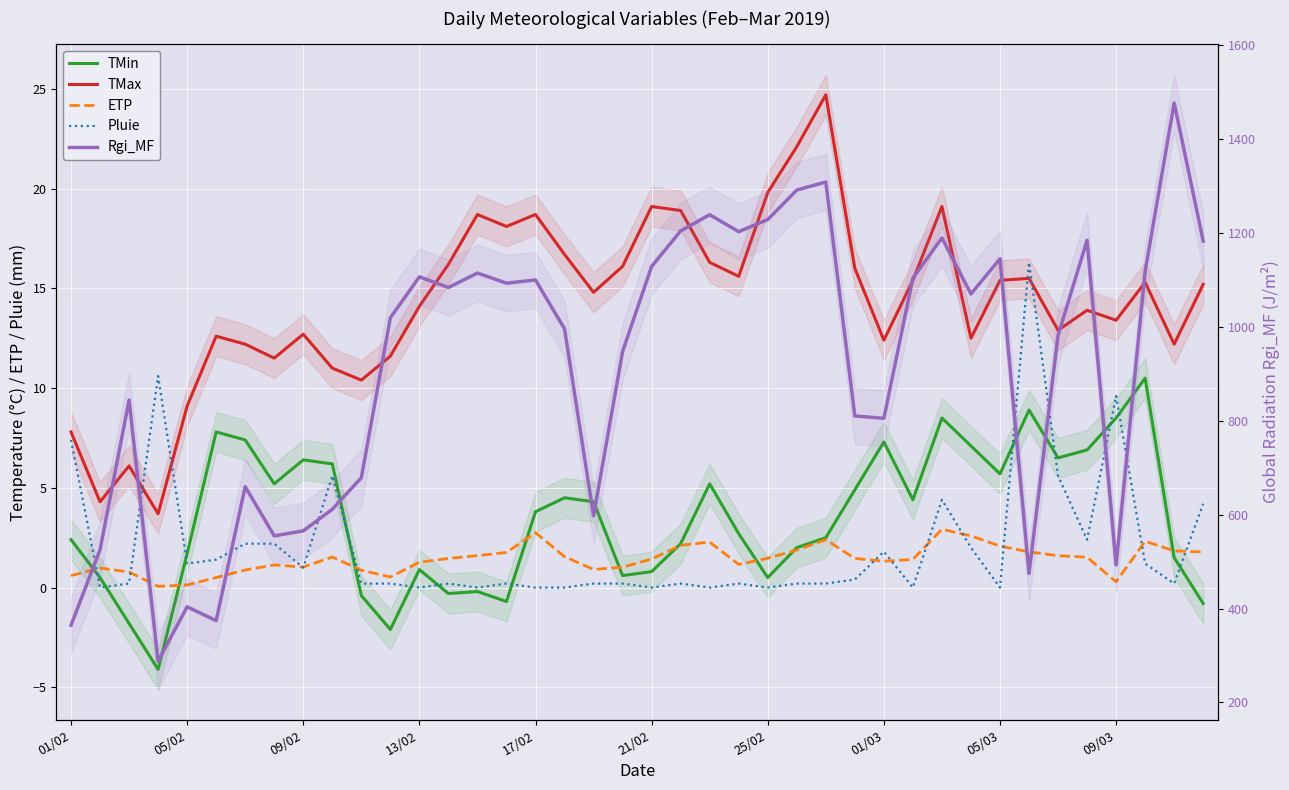

Which series has the largest range (max minus min)?

Rgi_MF